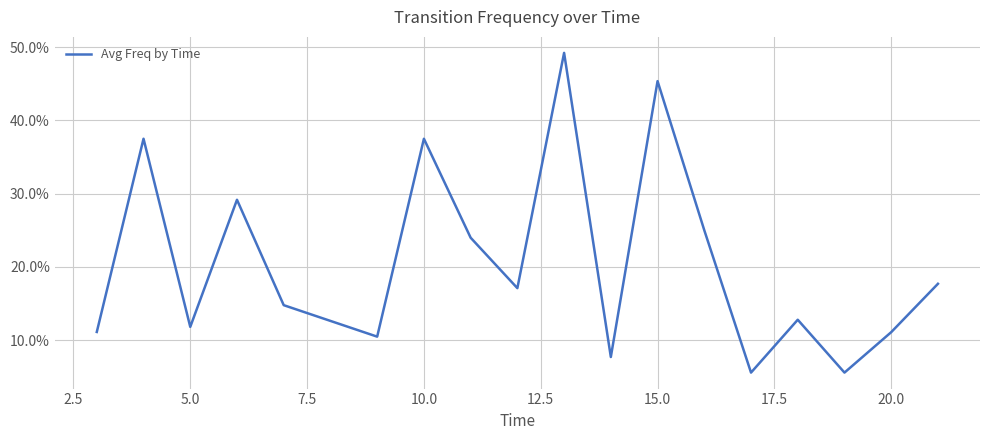

Where is the first local minimum?

5.0